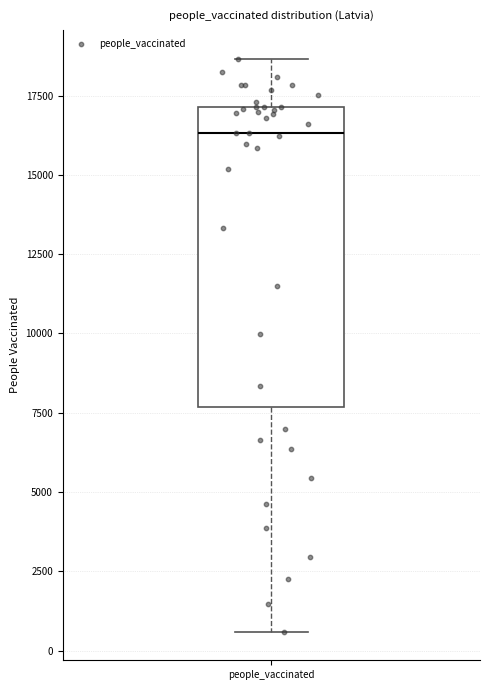

Read this box plot against the y-axis: the position of the median line, the range covered by the box, and the ends of both whiskers. The values are not printed on the chart, so give them approximately, as read against the axis.

median 16500, box 7500 to 17000, whiskers 500 to 18500